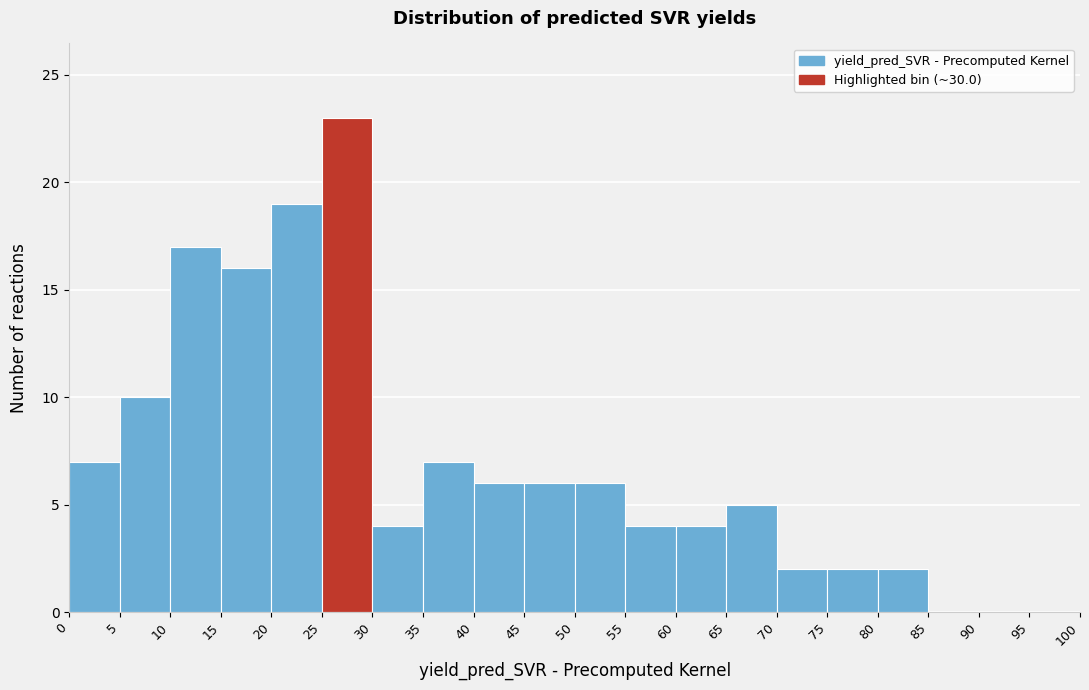

Over which range of the x-axis is the bar tallest?

25 to 30